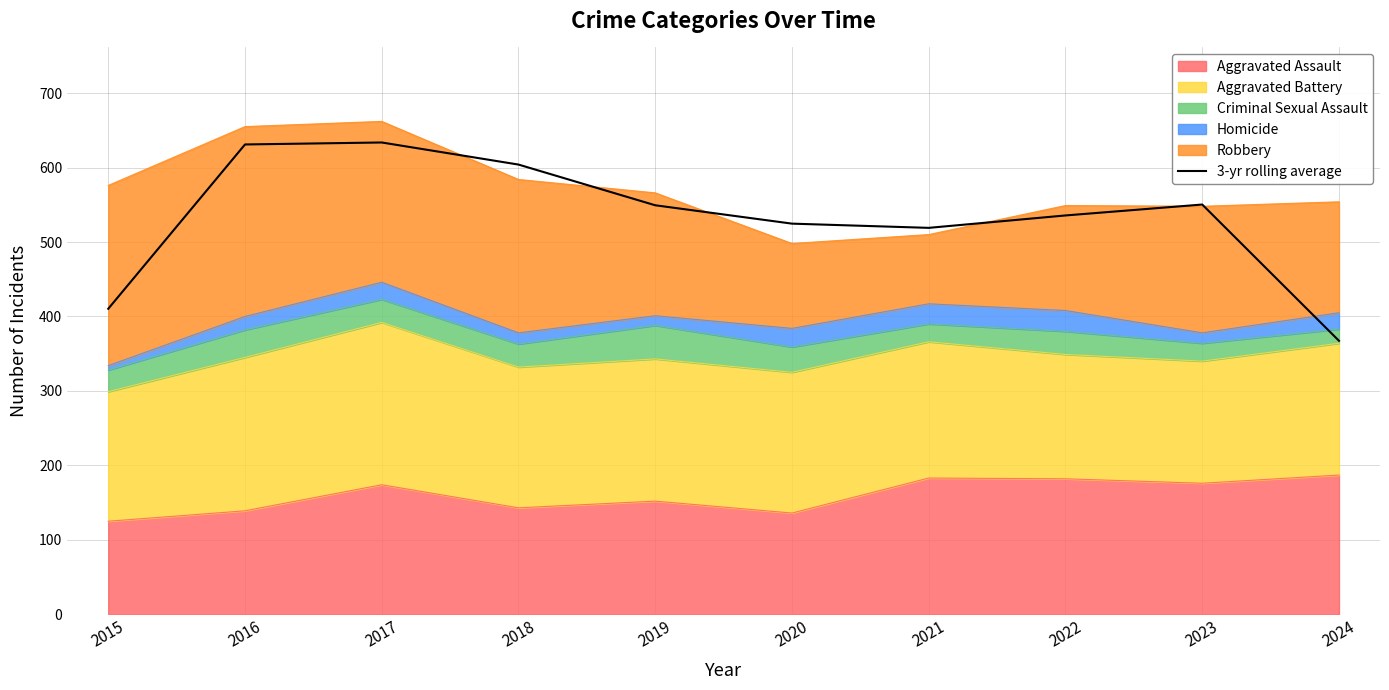

What is the maximum value shown in the chart?

633.7